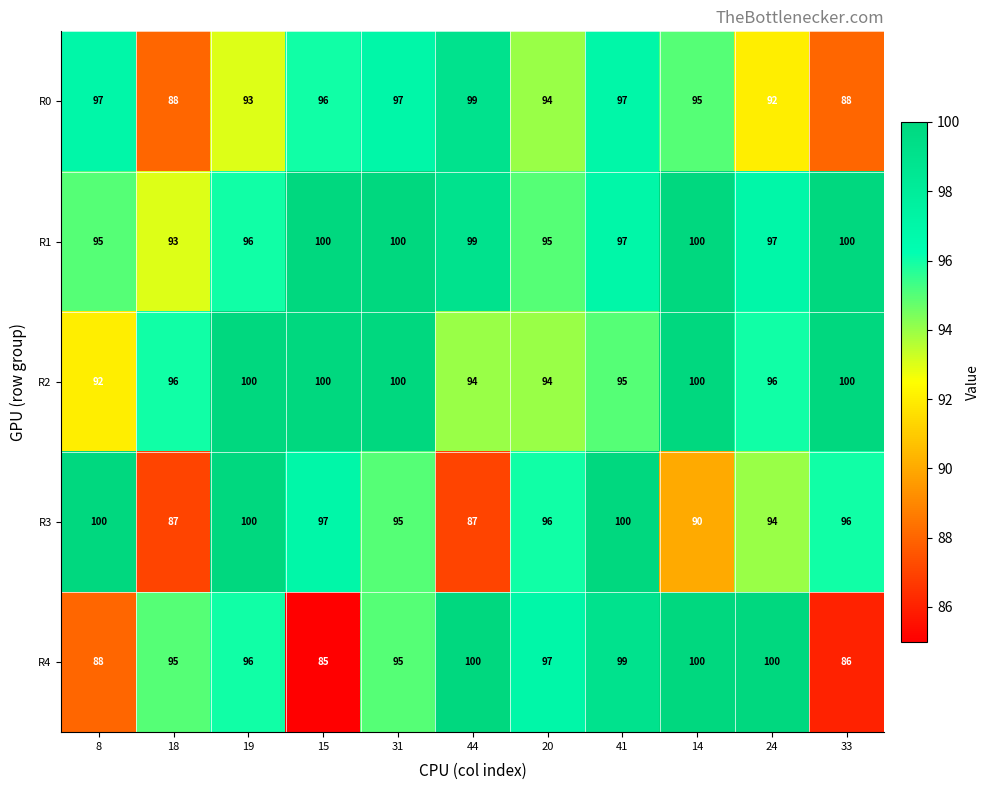

True or false: R3 has a value of 52 at 31.

False